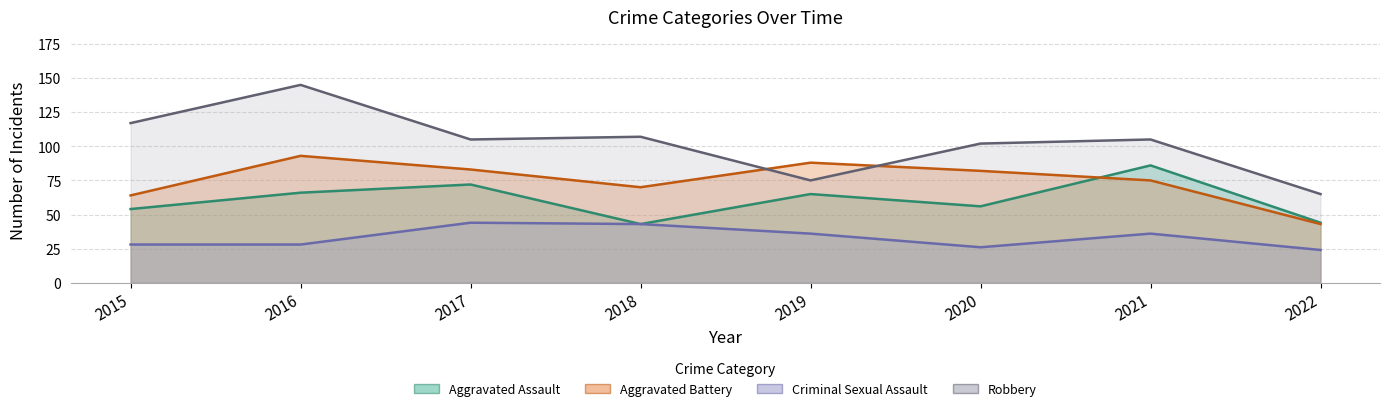

What is the spread (max minus min) of values at 2019?

52